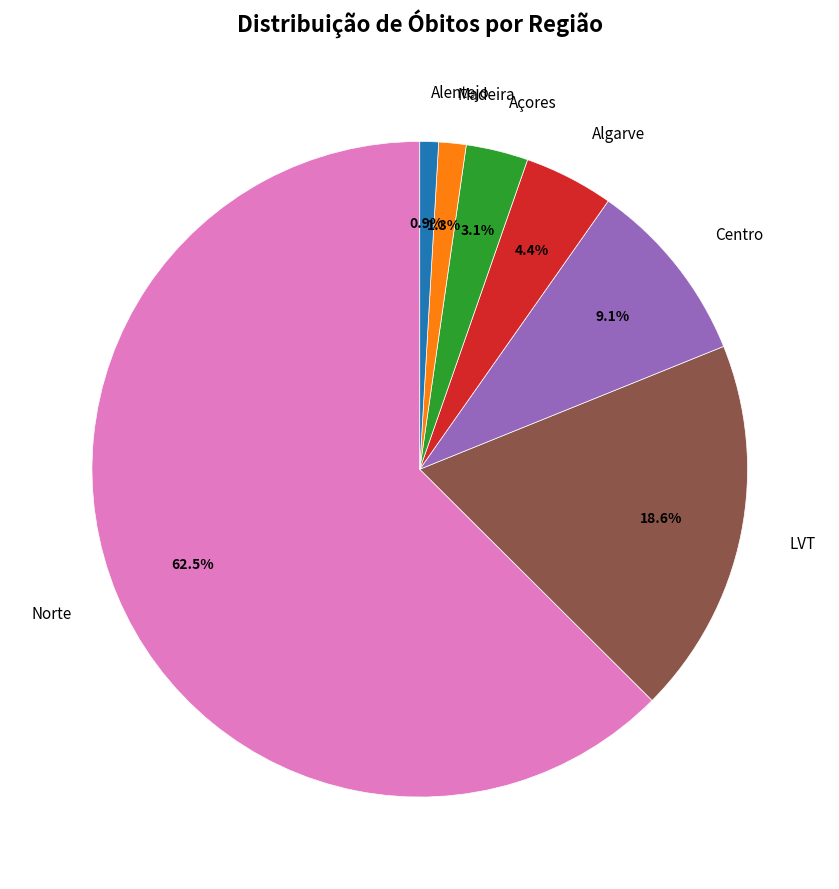

Which slice represents more than half of the pie?

Norte